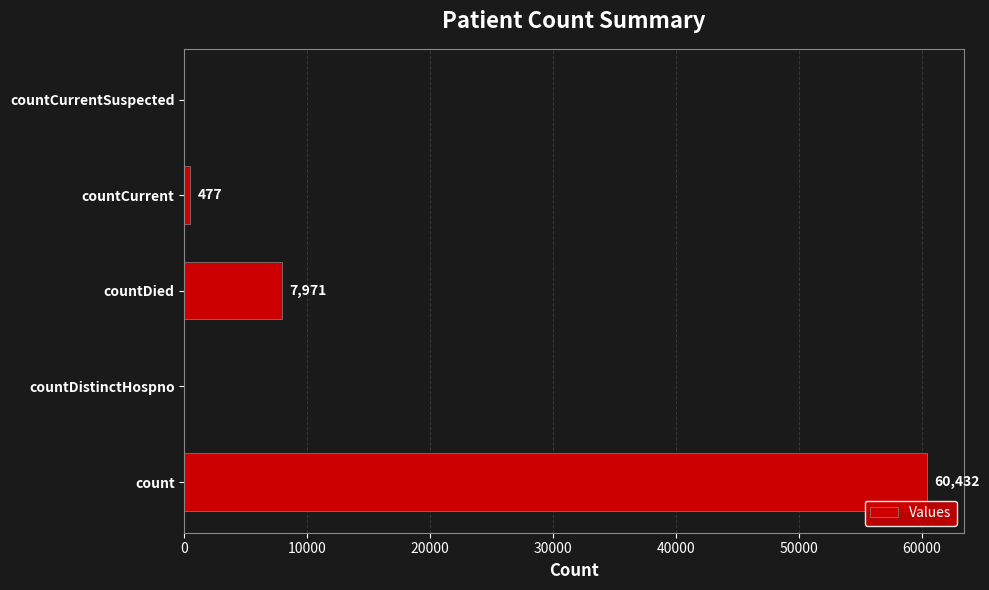

True or false: the data shows 20920 at countCurrentSuspected.

False